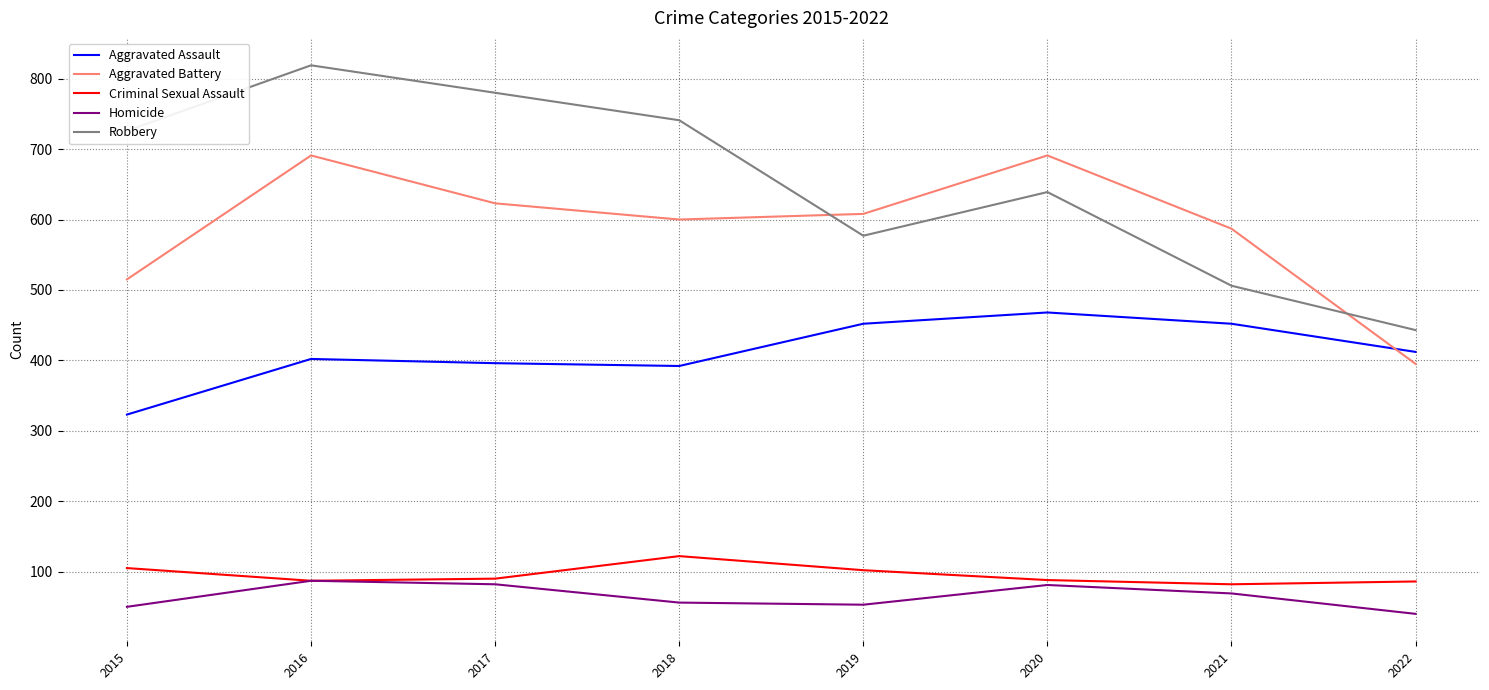

At how many categories does at least one series exceed 232?

8